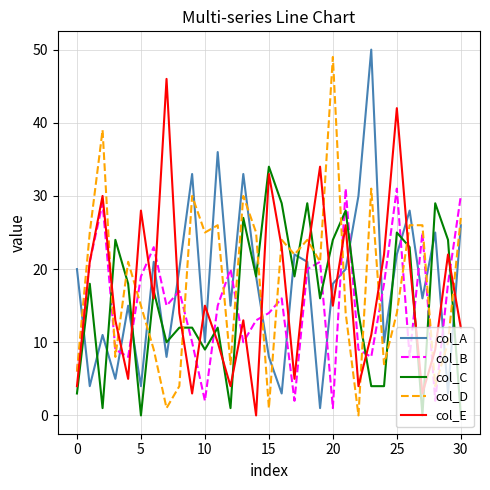

True or false: col_C and col_E intersect in this chart.

True